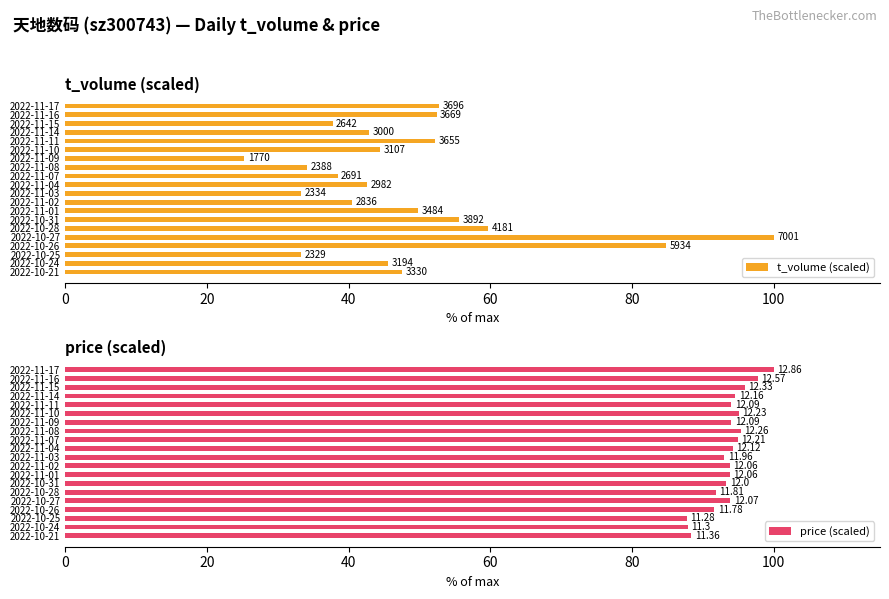

Which series changed the most between 2022-11-14 and 2022-11-01?

t_volume (scaled)